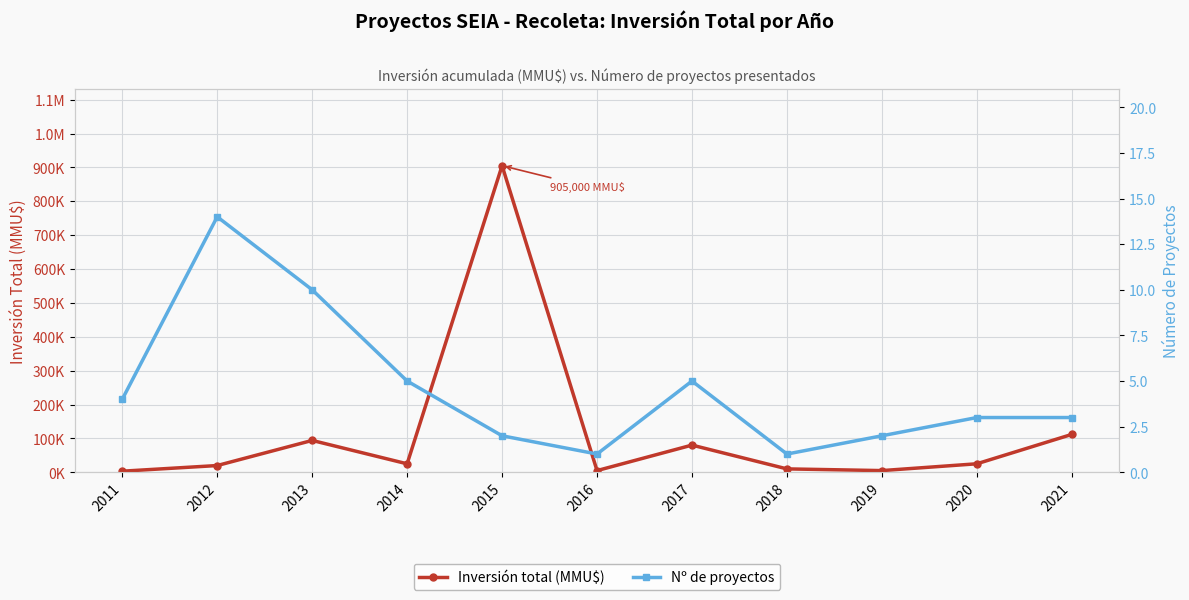

Reading right to left, what are all the values shown in this chart?

Inversión total (MMU$): 111800	25100	5000	10000	80233	5000	905000	25010	94050	19912	3200
Nº de proyectos: 3	3	2	1	5	1	2	5	10	14	4